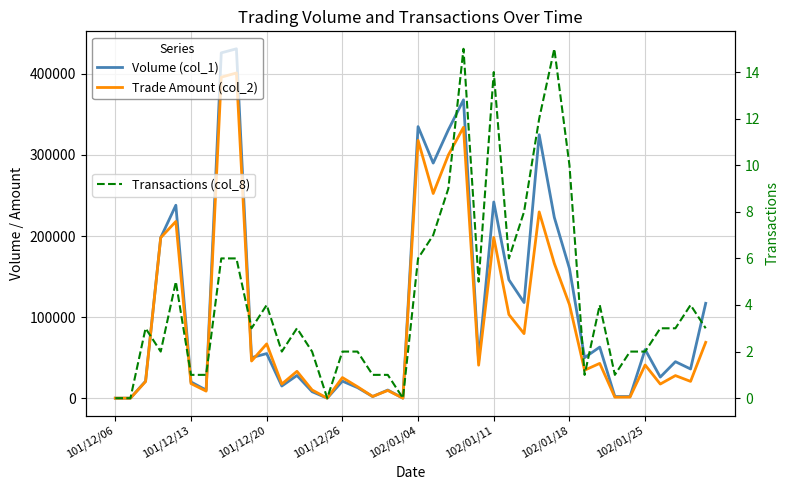

True or false: Transactions (col_8) has more than 0 points higher than both neighbors.

True